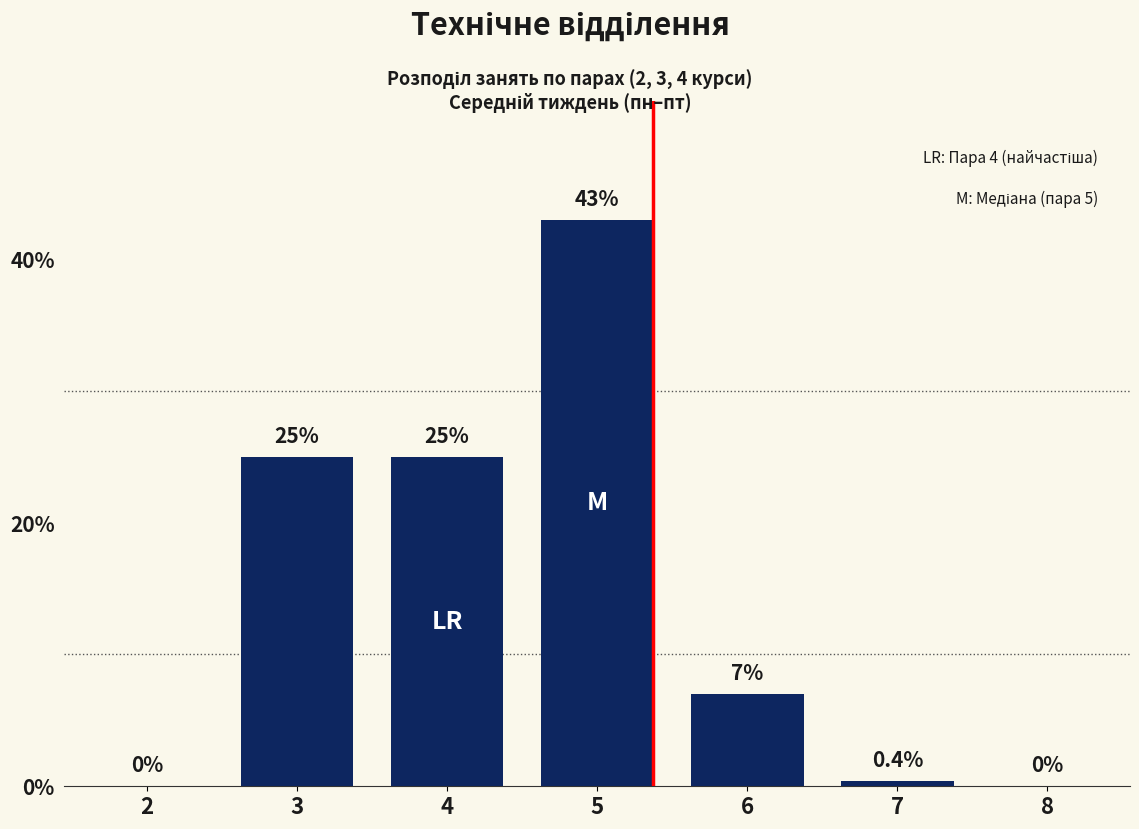

What is the sum of the values at 6 and 3?

32.0